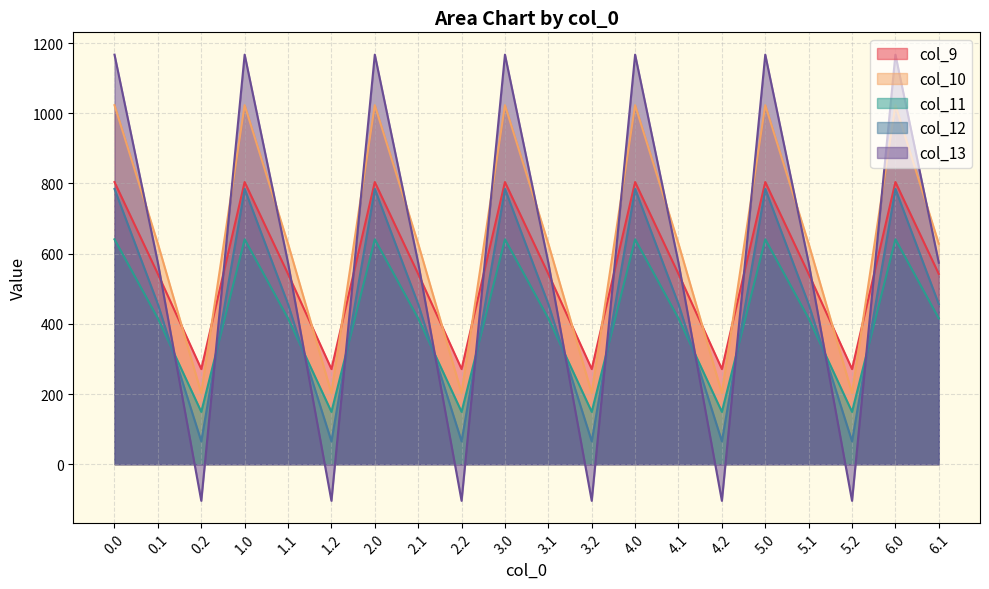

Which category has the lowest value in the col_12 series?

0.2